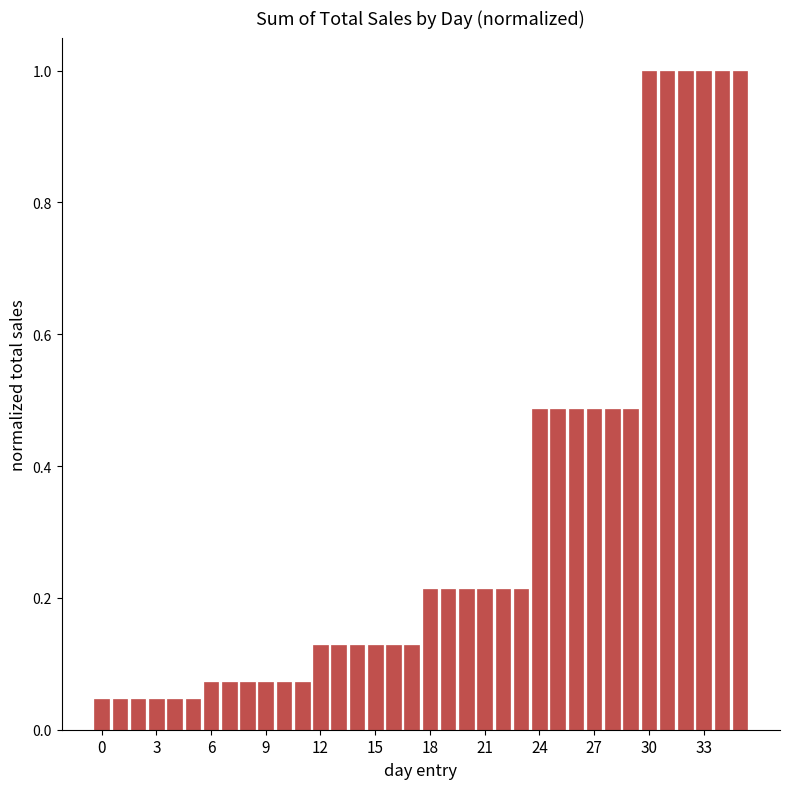

What is the greatest value displayed?

1.0